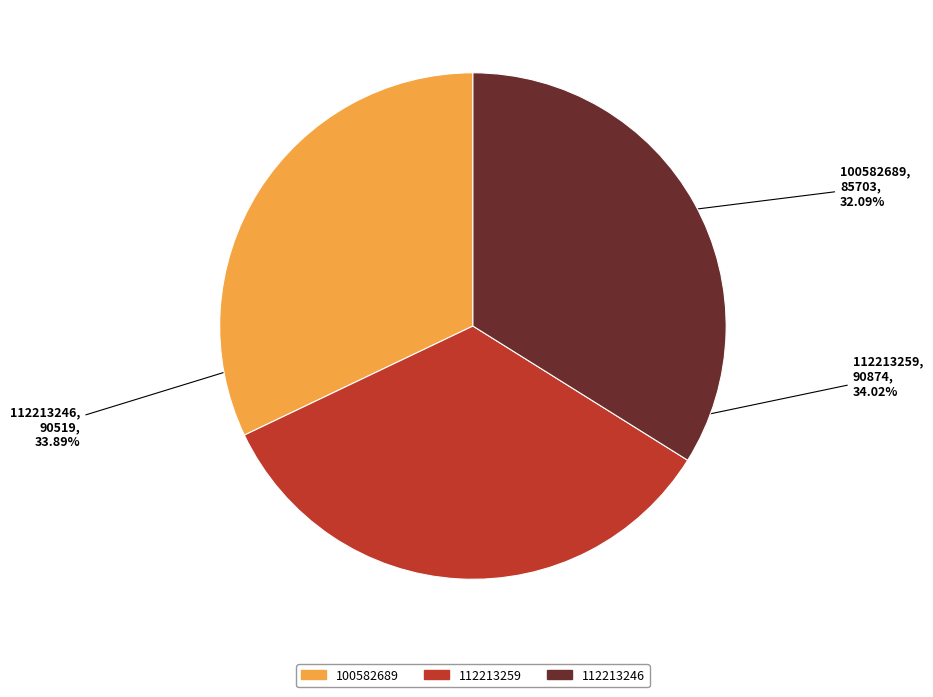

Does 112213246 account for over 50% of the chart?

No